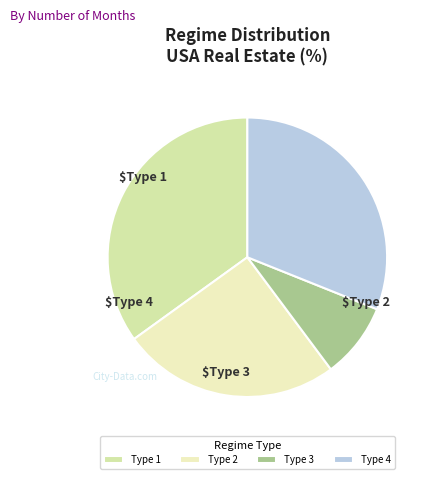

How many slices are in this pie chart?

4